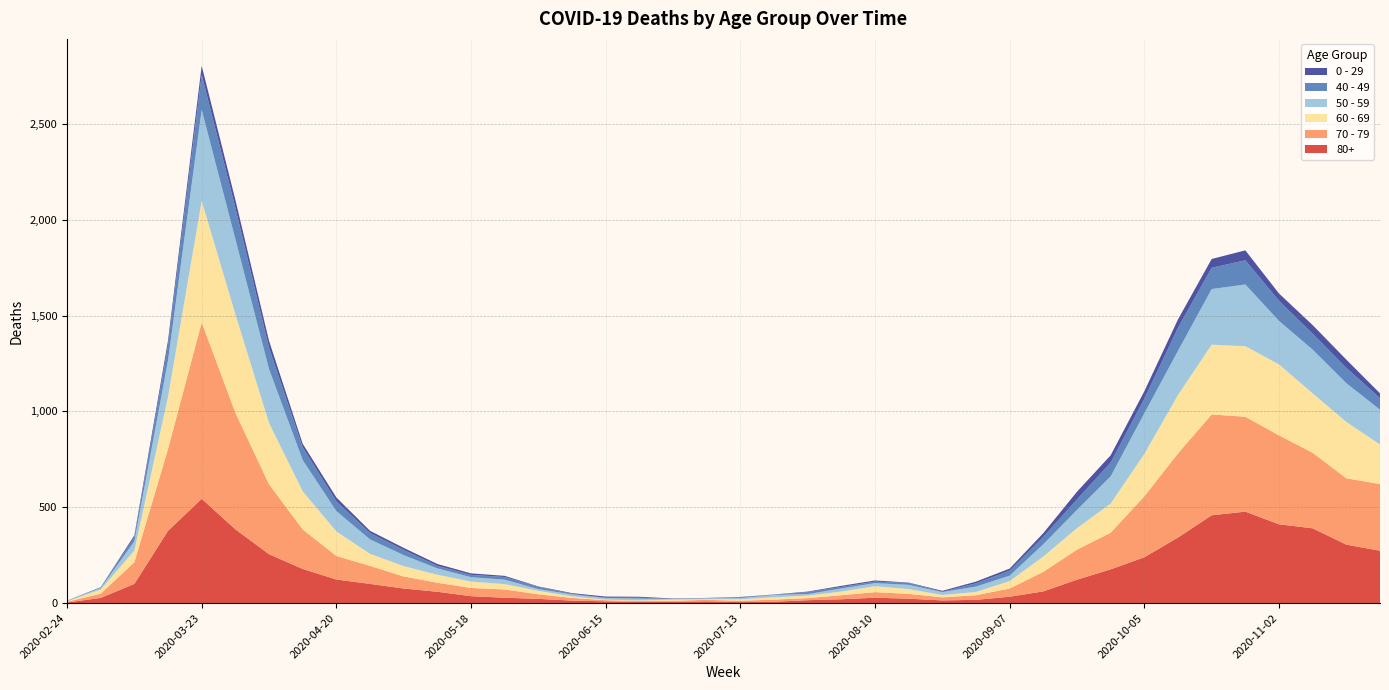

Reading left to right, list all the values displayed in this chart.

80+: 3	27	100	377	544	385	255	178	123	100	76	59	36	28	22	13	9	6	7	9	5	7	15	20	28	23	14	17	33	61	122	176	239	342	458	477	411	390	305	273
70 - 79: 4	22	113	427	920	608	365	206	123	94	63	47	43	43	24	14	6	5	5	8	7	11	11	21	29	25	16	24	43	102	157	191	318	439	526	495	464	394	346	348
60 - 69: 2	22	61	272	634	514	320	199	128	63	54	42	33	28	18	8	3	3	6	3	8	12	13	19	31	25	12	17	39	80	112	152	221	305	364	368	370	310	294	206
50 - 59: 3	7	48	190	475	392	281	163	106	75	57	33	23	23	9	10	8	9	3	5	6	12	8	16	16	22	15	28	28	64	95	142	212	230	290	322	227	228	202	182
40 - 49: 0	5	21	79	183	163	111	66	51	33	27	13	12	14	12	3	2	5	1	1	4	2	10	8	8	10	2	17	26	38	55	72	76	120	111	126	105	83	80	60
0 - 29: 1	0	10	25	47	42	36	19	20	12	11	10	8	6	2	4	6	5	2	1	2	1	3	6	6	2	5	9	11	20	40	38	39	44	46	52	38	45	43	25